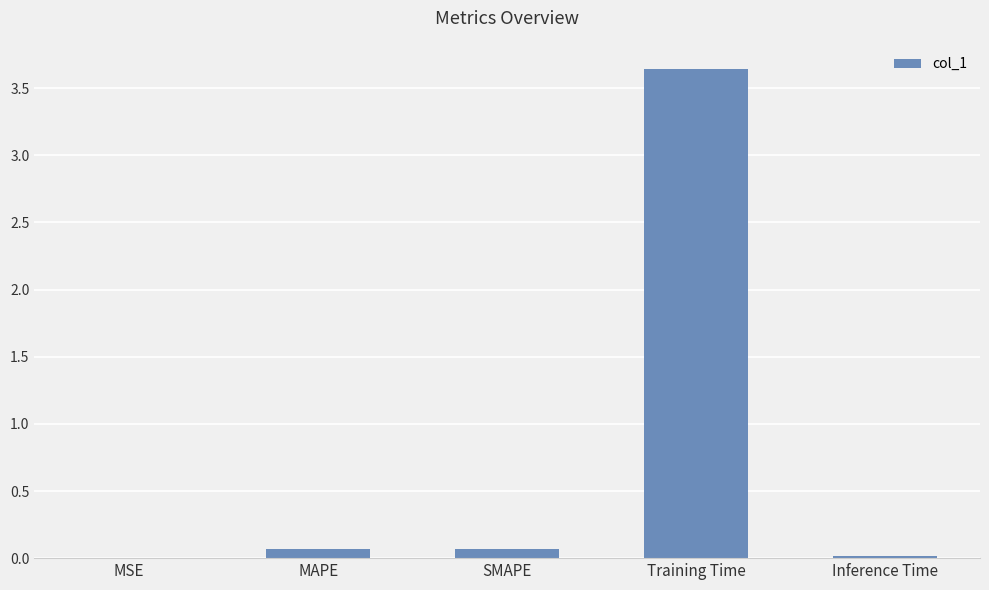

Which label corresponds to the largest value in the chart?

Training Time